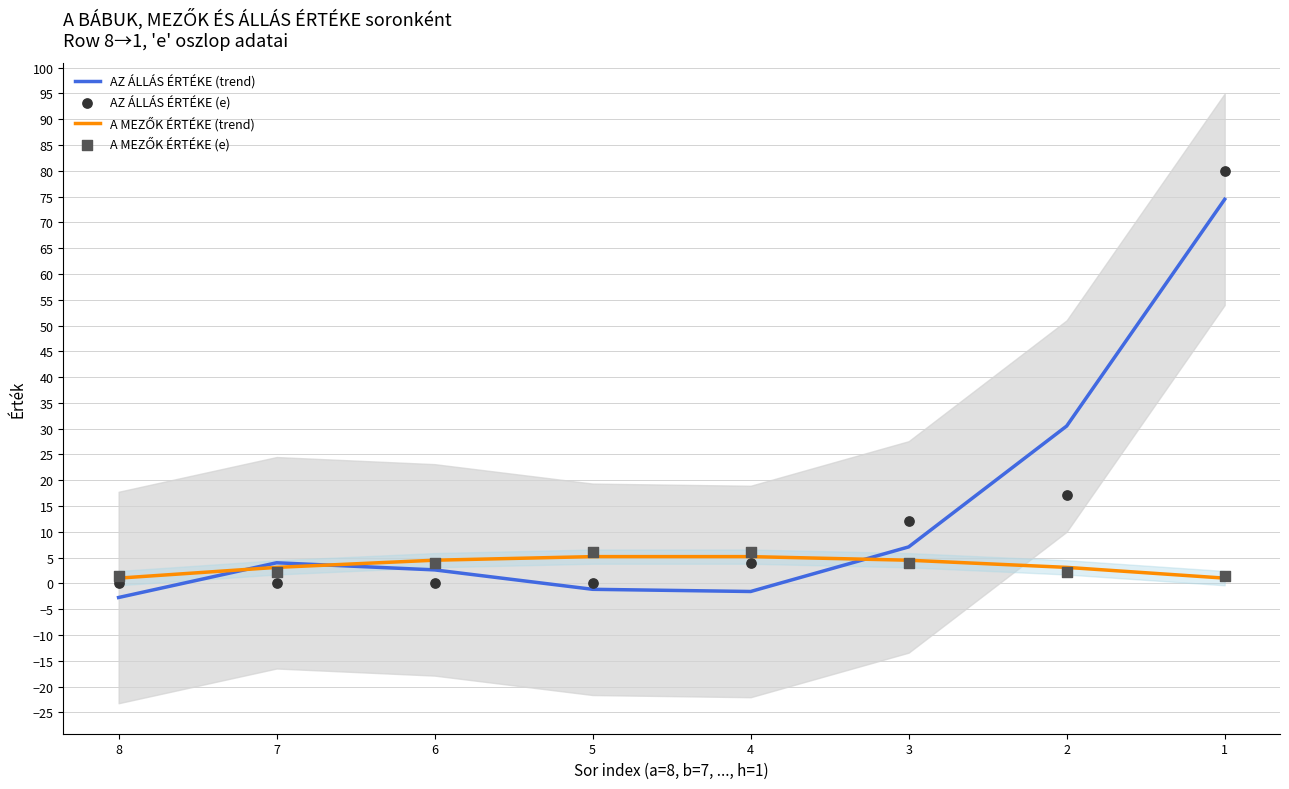

What is the total value across all series at 1?

157.0